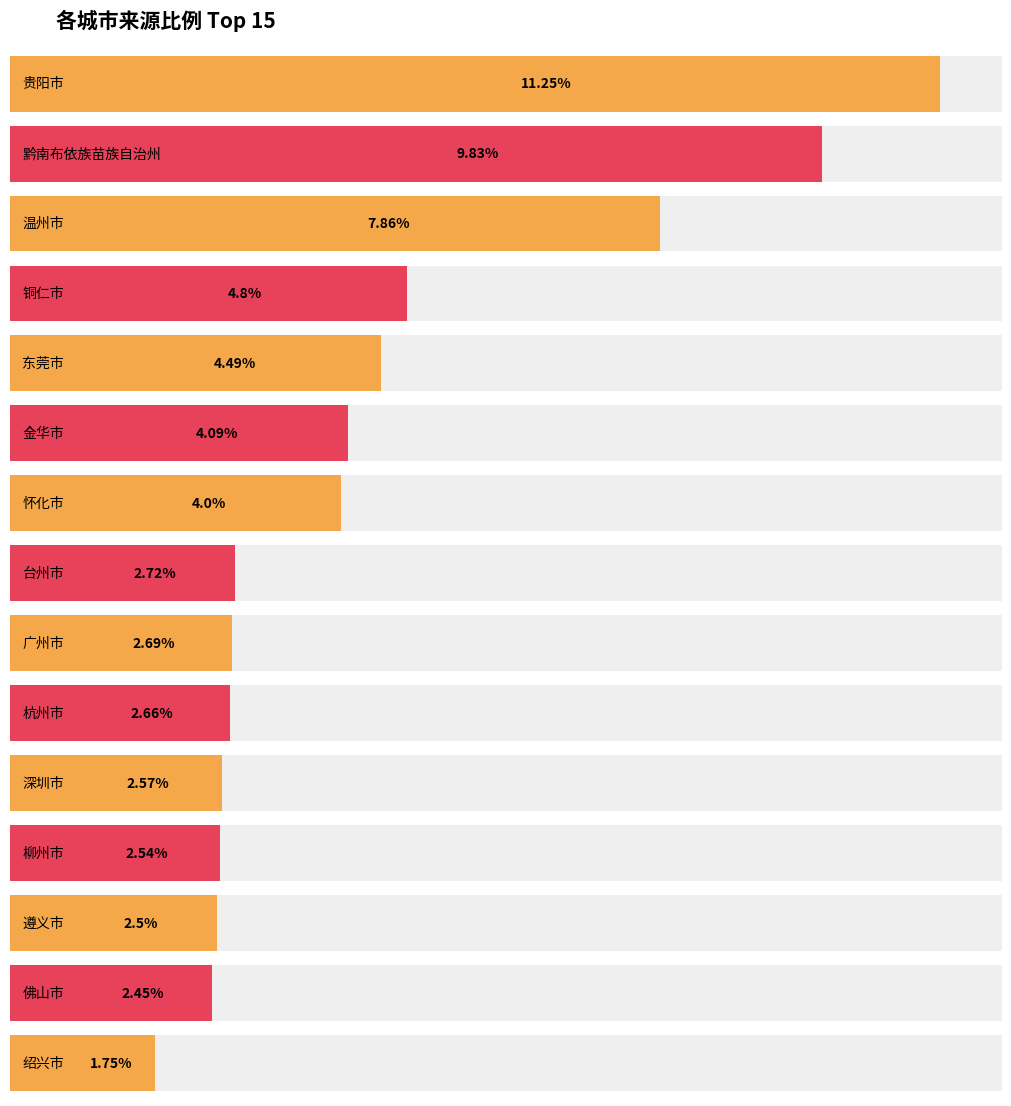

List the labels in order of value, smallest first.

绍兴市, 佛山市, 遵义市, 柳州市, 深圳市, 杭州市, 广州市, 台州市, 怀化市, 金华市, 东莞市, 铜仁市, 温州市, 黔南布依族苗族自治州, 贵阳市